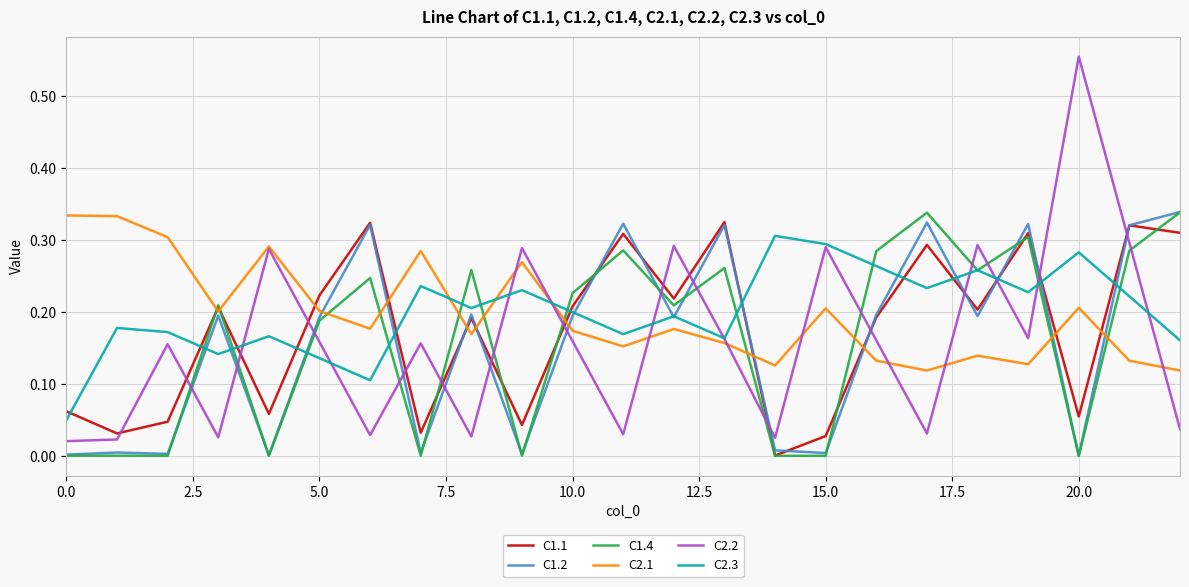

Which series has the largest range (max minus min)?

C2.2